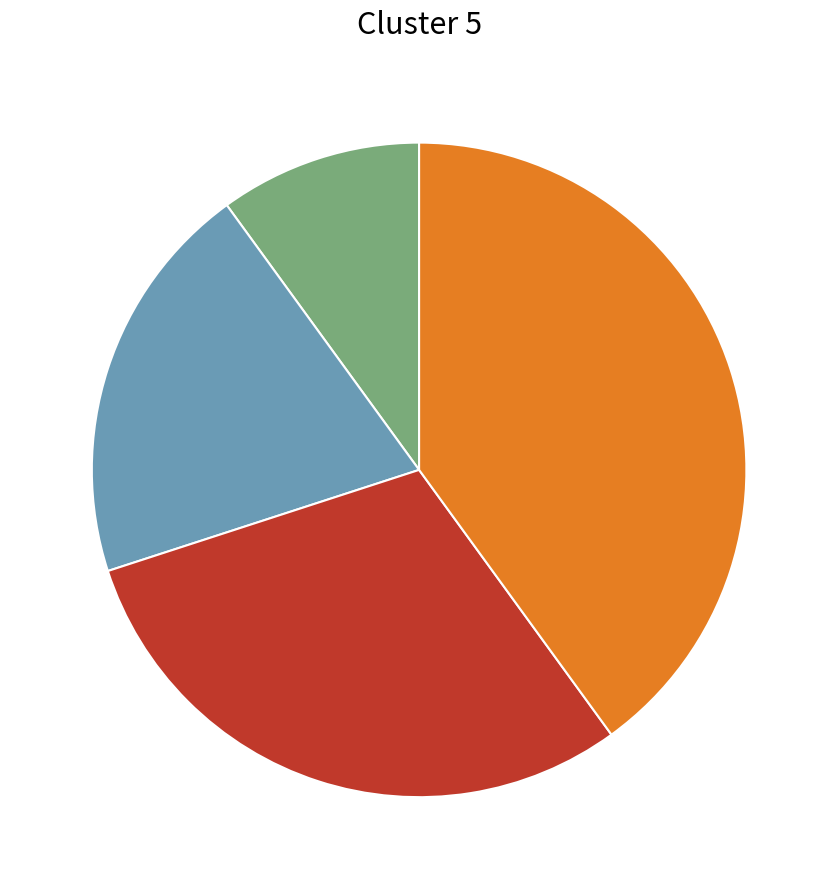

Is there any slice that represents more than half of the pie?

No